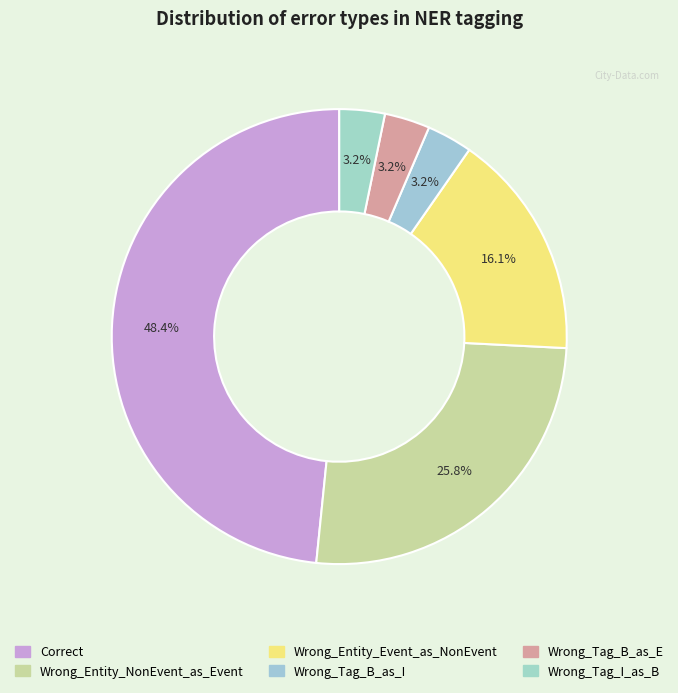

Count the number of slices in the pie.

6